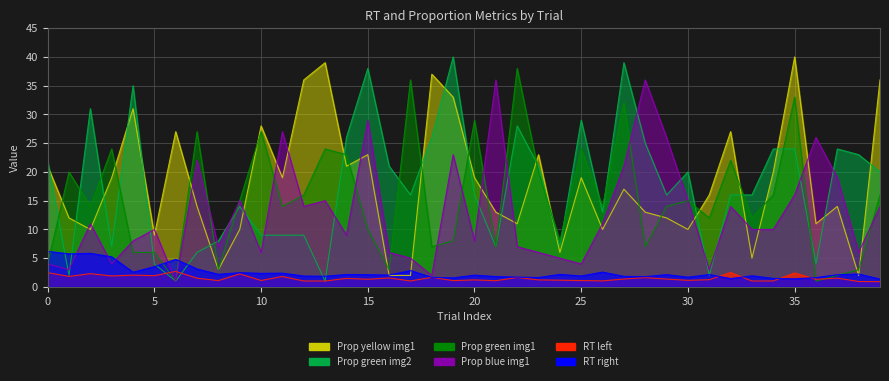

Where does the Prop_green_image_1 series first go above 14?

1